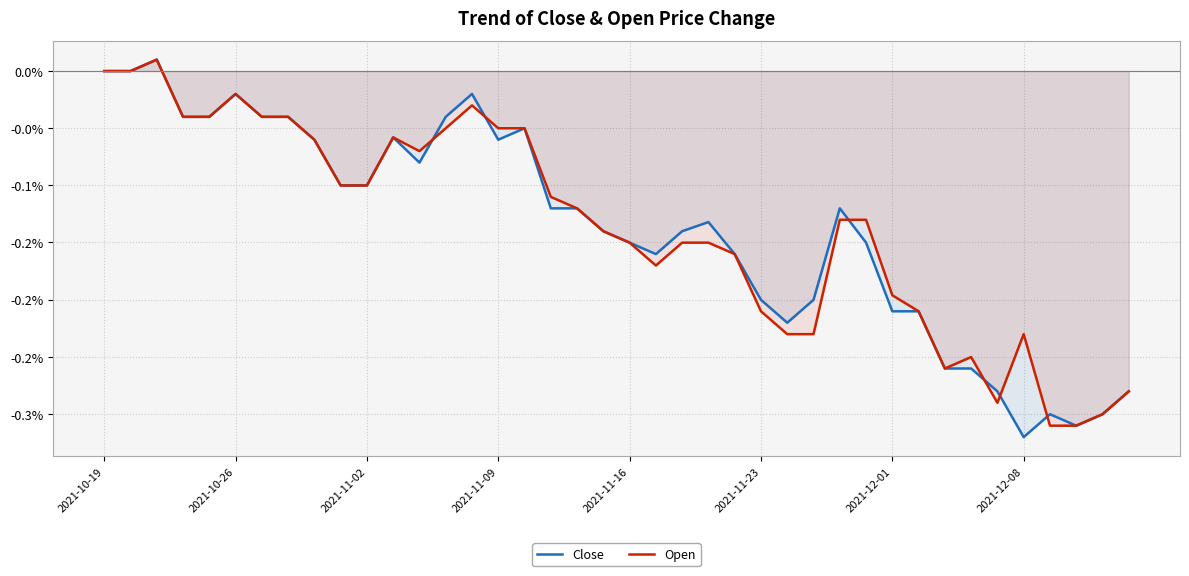

What is the sum of all Close values?

-5.5